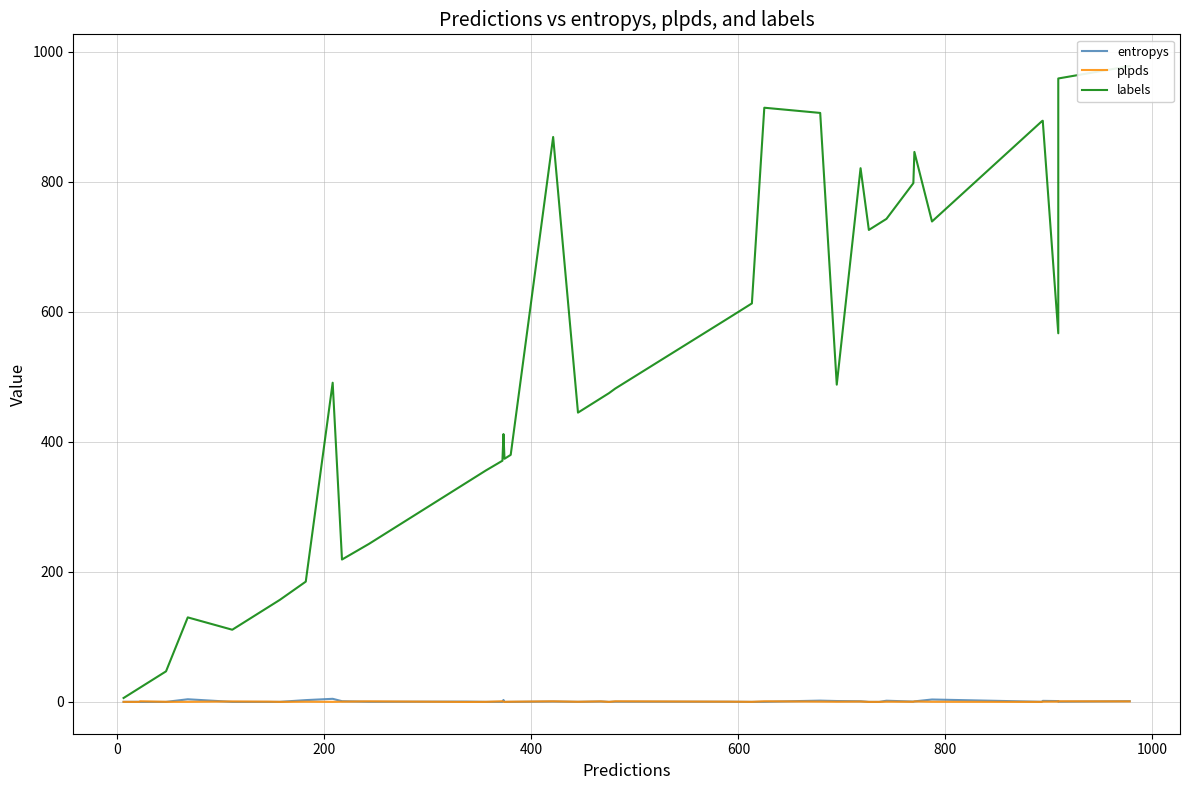

The labels series shows 282.7 at 19. True or false?

False